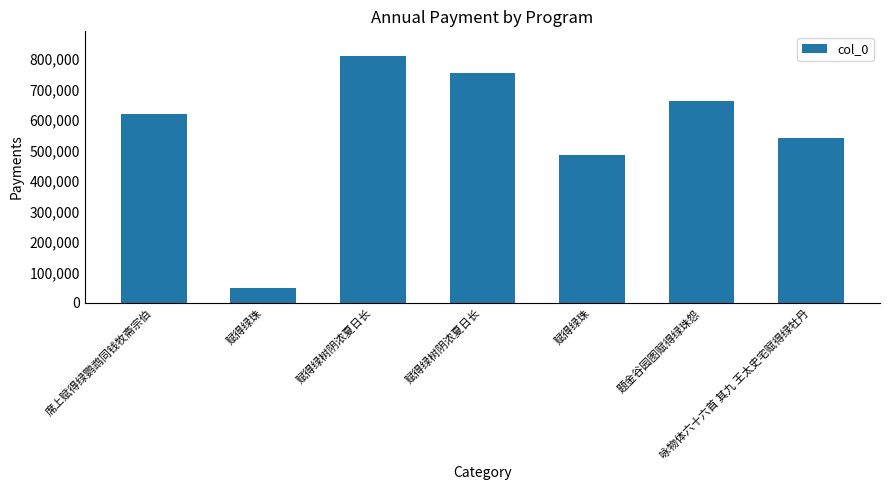

Reading left to right, transcribe all the data shown in this chart.

621046	48964	809624	754211	485612	663426	539224